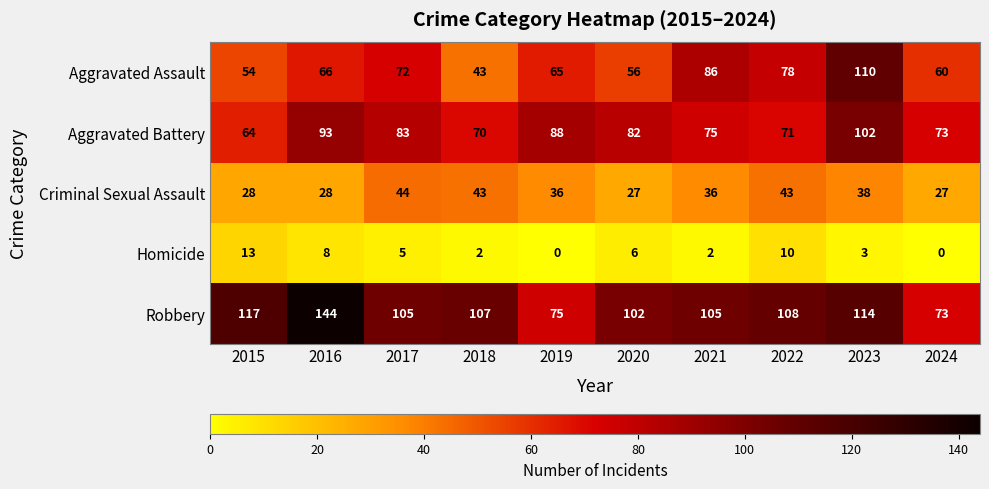

What is the difference between the highest and lowest values at 2018?

105